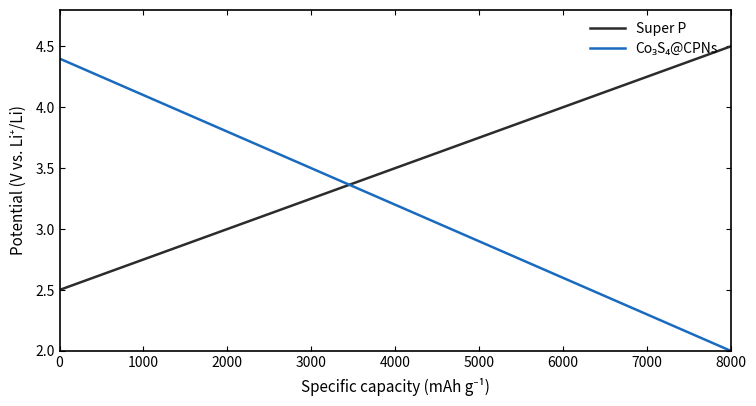

What is the highest value of the Super P series?

4.5